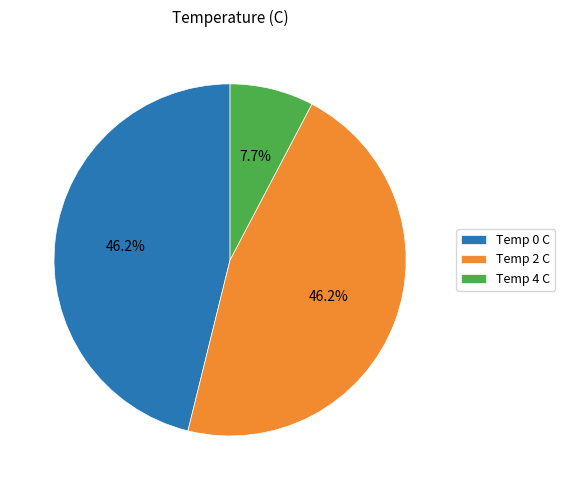

What portion of the pie excludes Temp 2 C?

53.8%